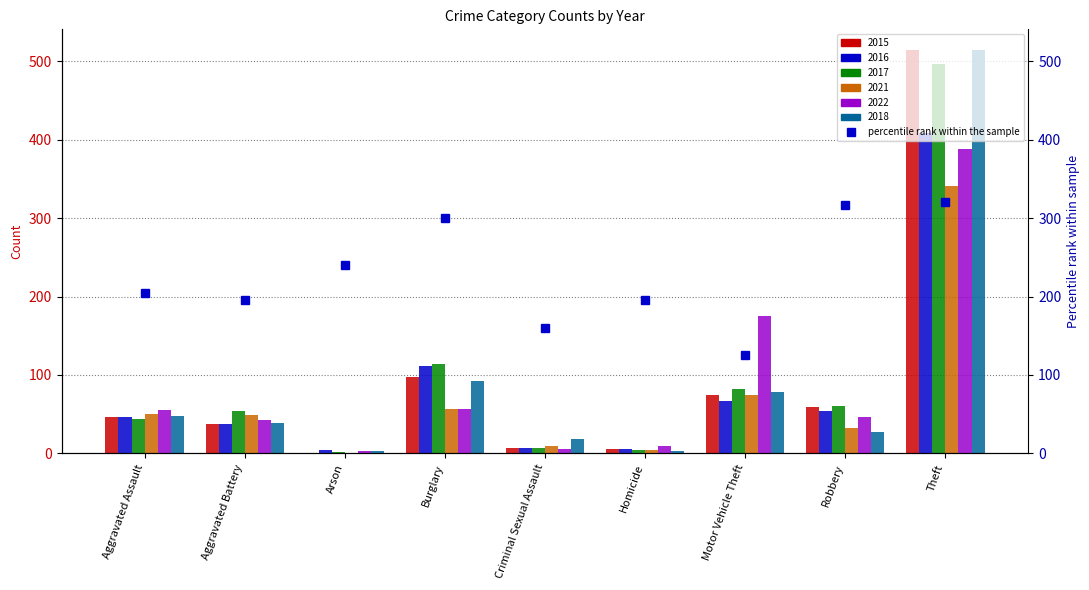

What is the label of the 2nd bar from the right?

Robbery